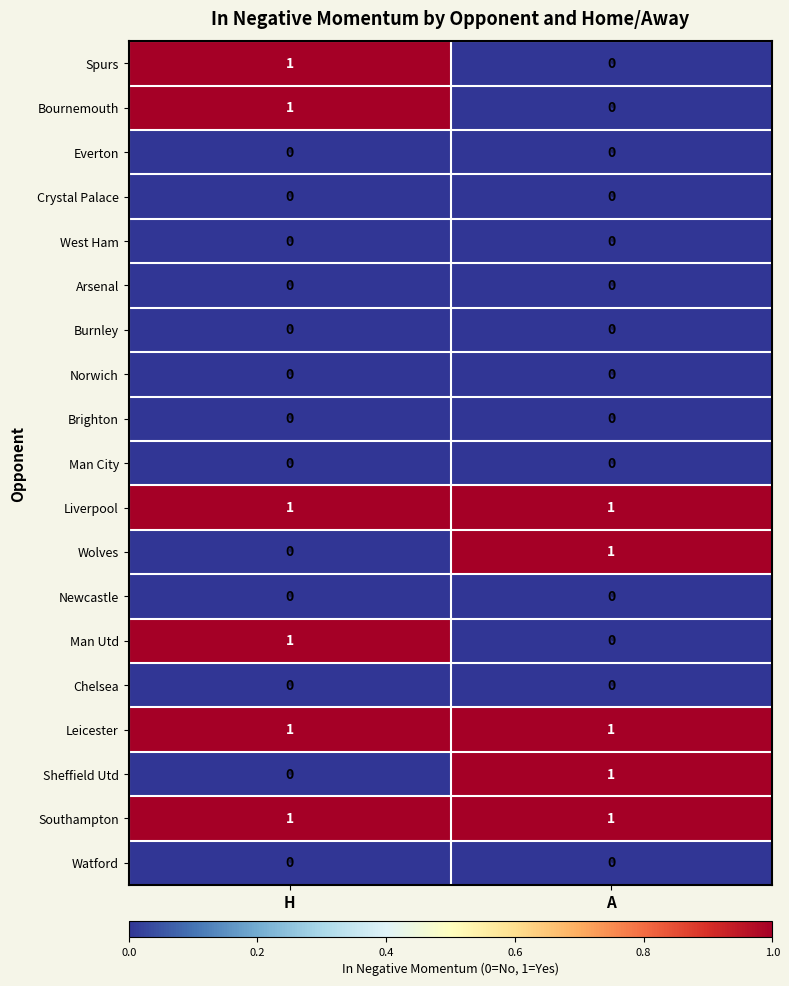

Which category has the highest value in the Man Utd series?

H